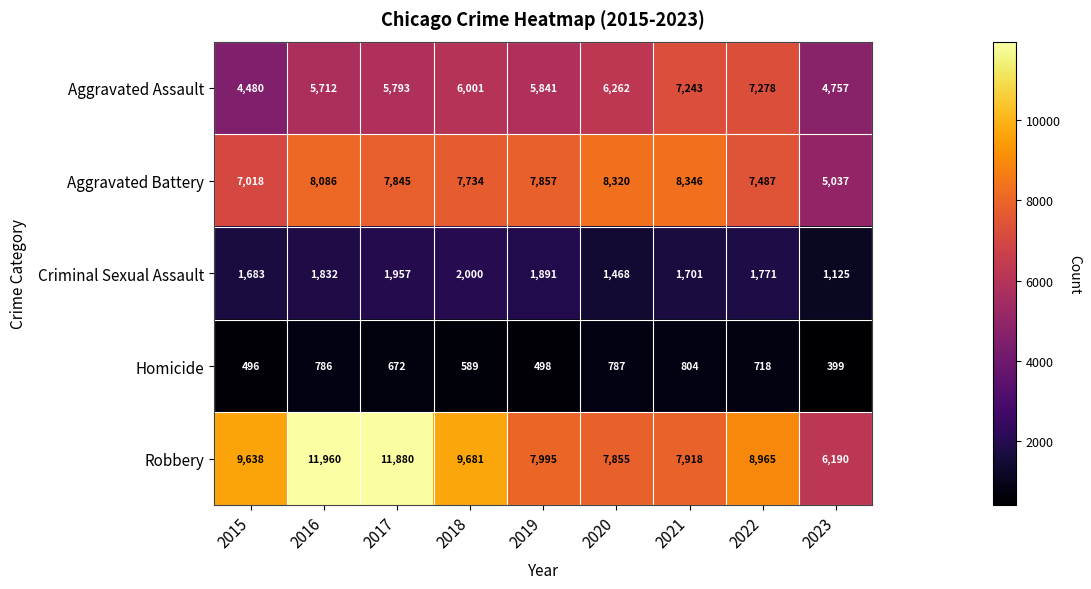

What is the total value across all series at 2016?

28376